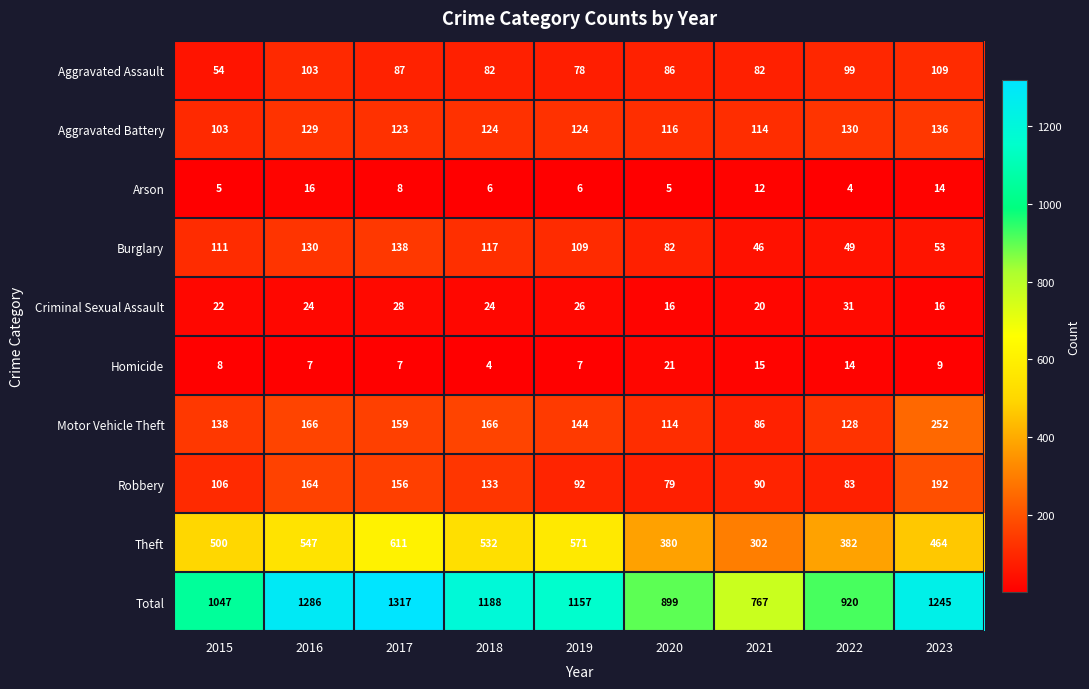

Which series has the largest range (max minus min)?

Total